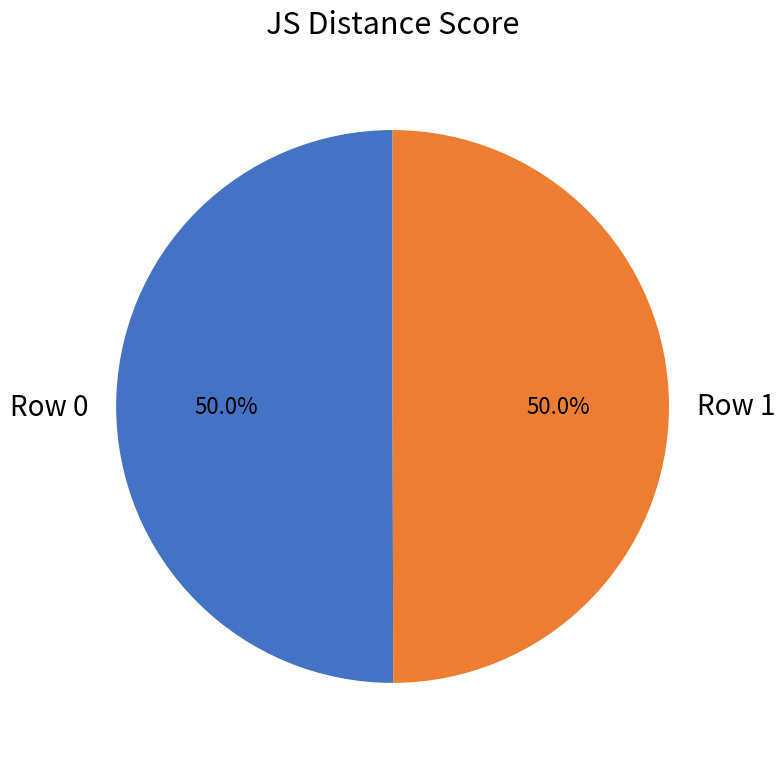

To the nearest percent, what portion does Row 0 represent?

50%